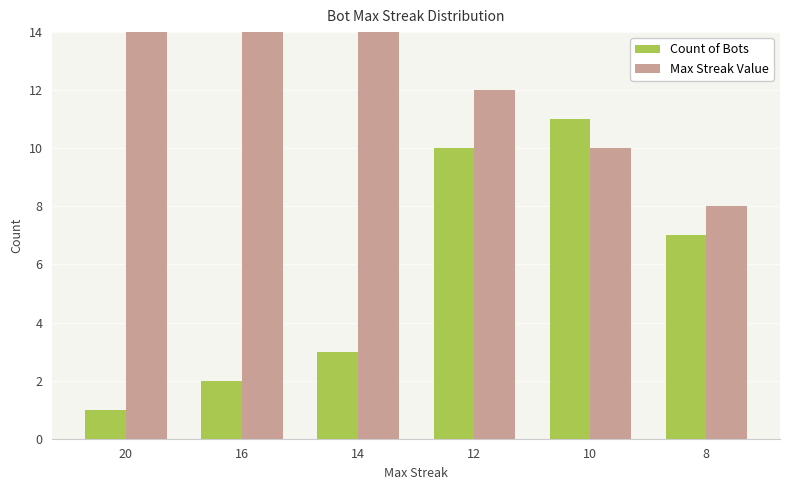

List the labels in order of Count of Bots value, largest first.

10, 12, 8, 14, 16, 20